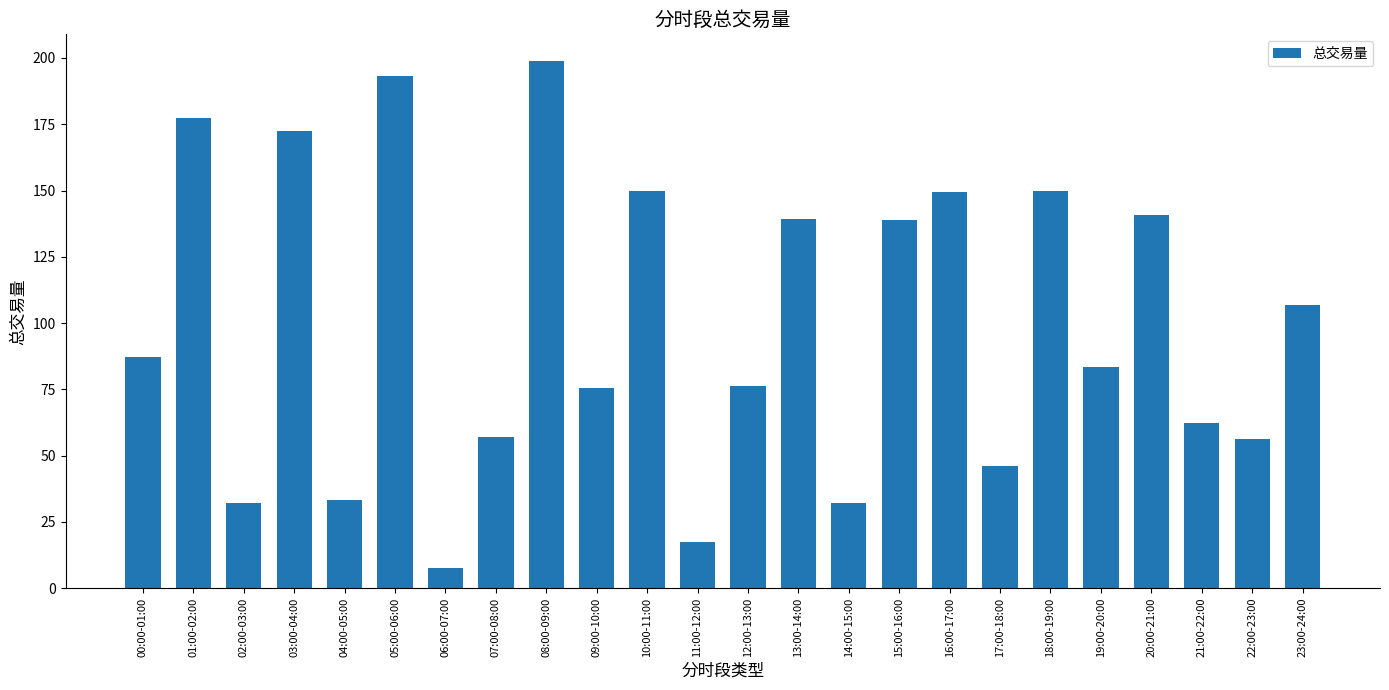

Which category has the lowest value across all series?

06:00-07:00